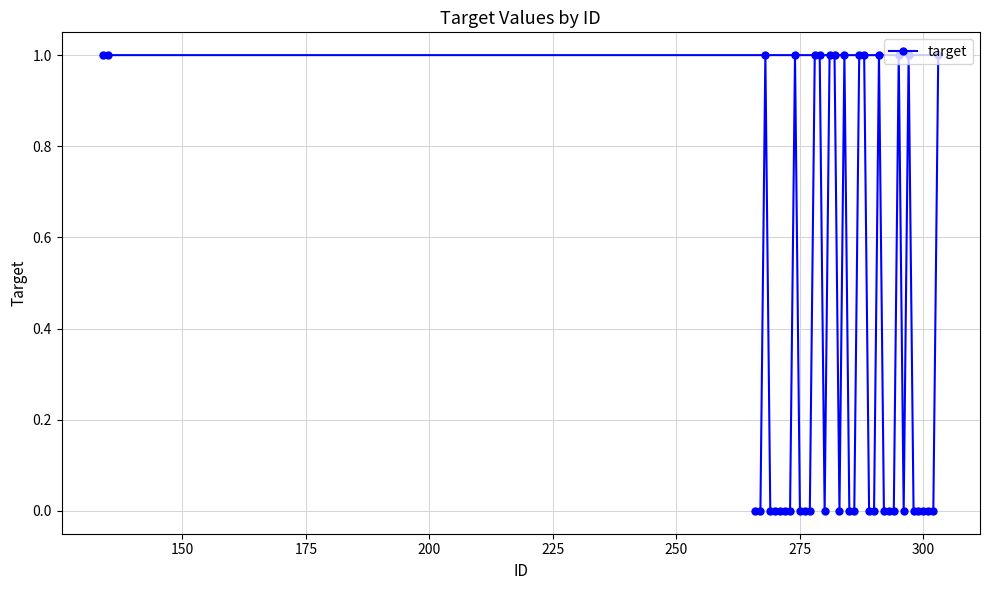

What is the sum of all values?

15